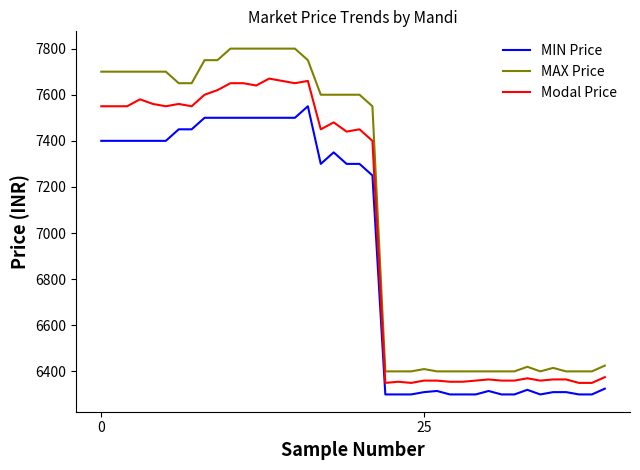

List the series in order of their peak value, lowest first.

MIN Price, Modal Price, MAX Price